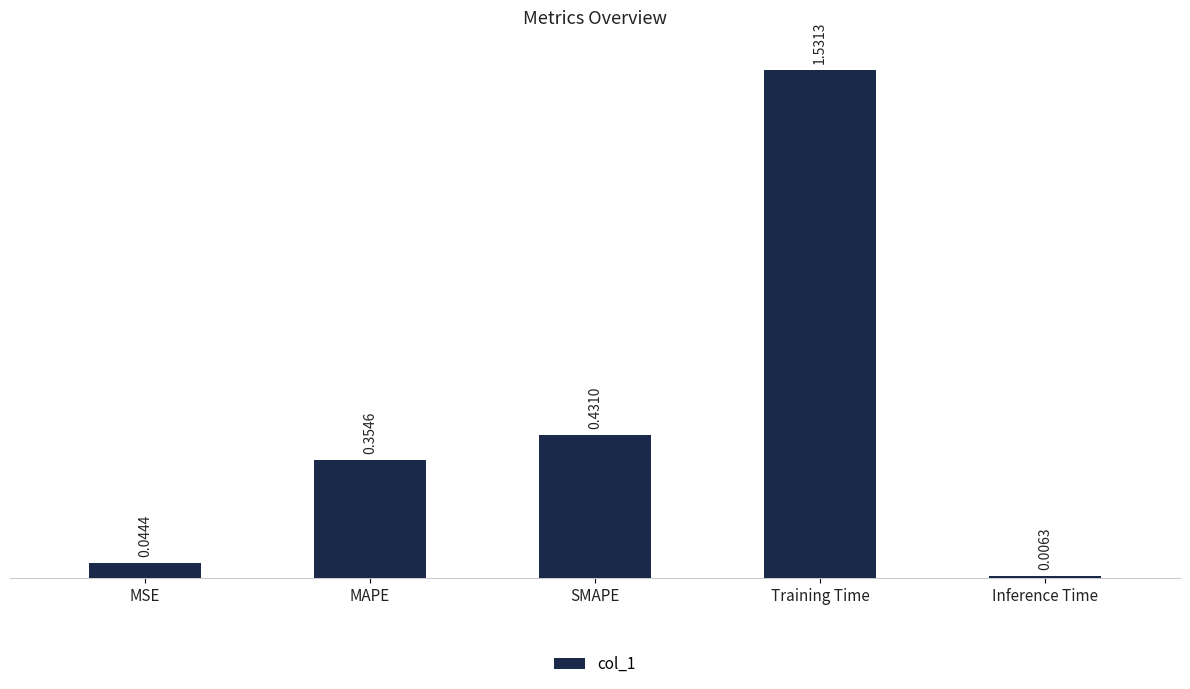

Is it true that the value at Training Time is 2.1?

False